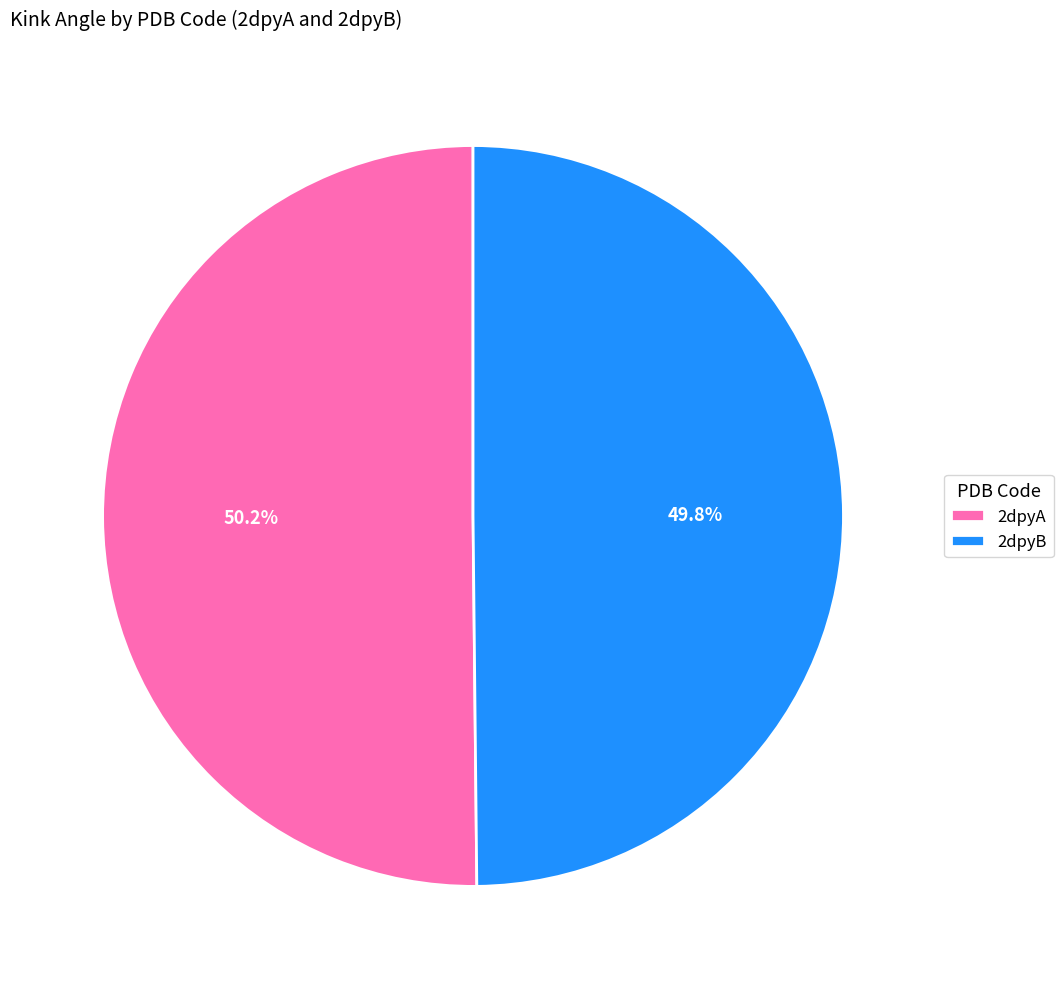

What percentage do 2dpyA and 2dpyB together represent?

100.0%